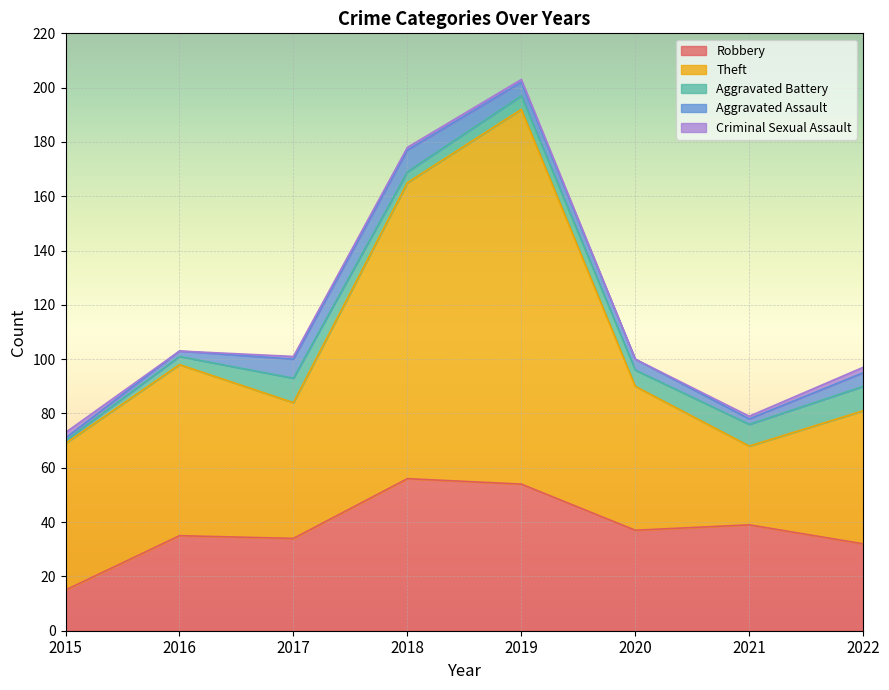

What is the sum of all Aggravated Battery values?

45